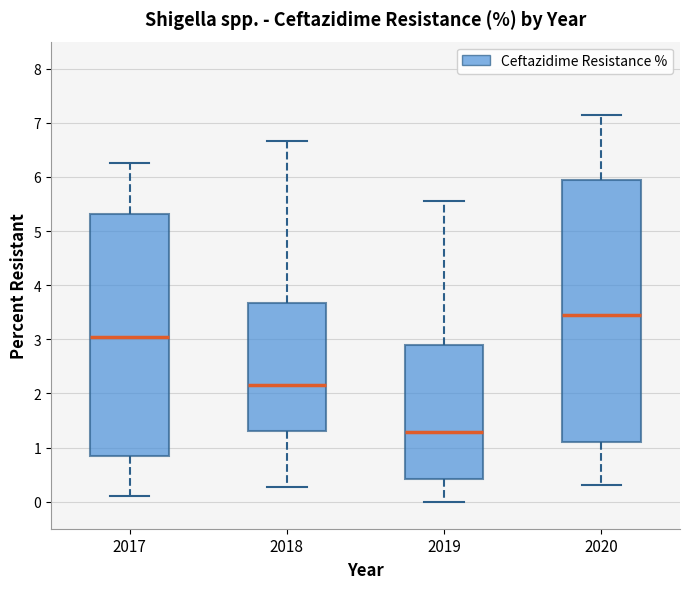

Which box has the lowest median line?

2019